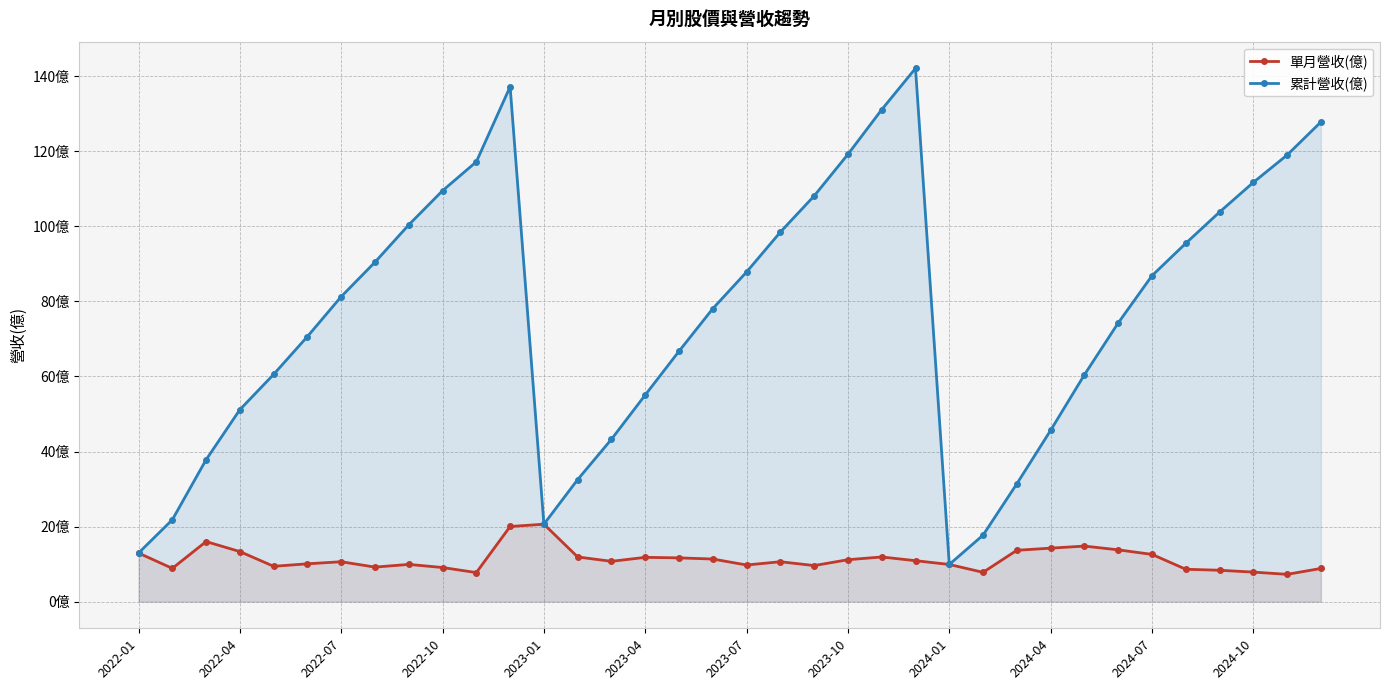

Does the chart display data point markers on the line(s)?

Yes